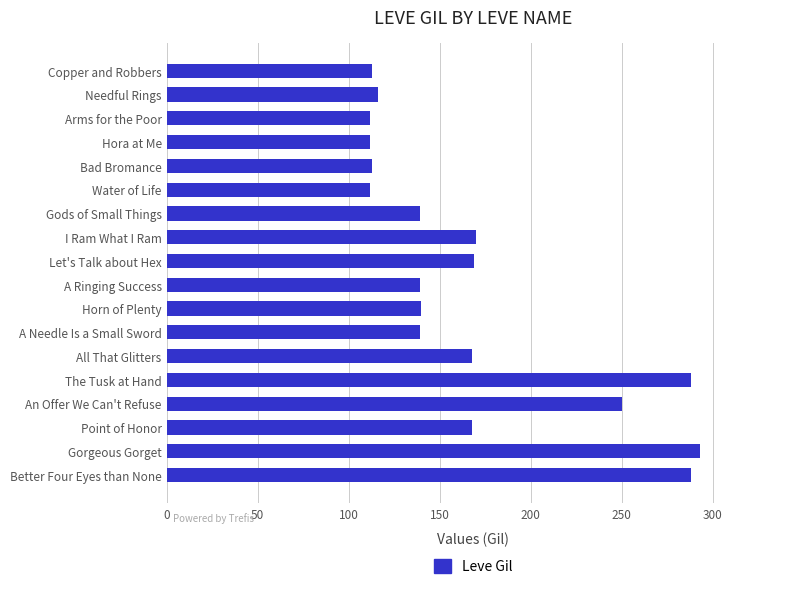

What is the label of the 7th bar from the top?

Gods of Small Things